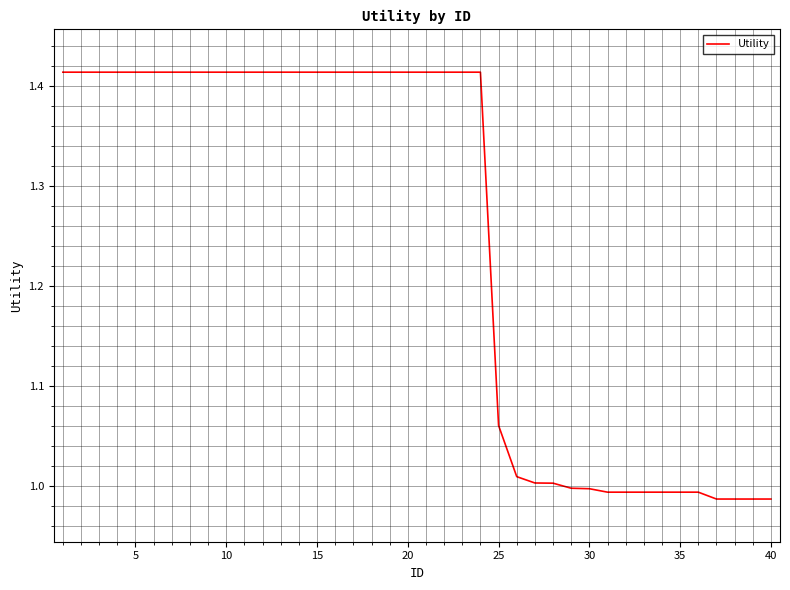

What is the difference between the maximum and minimum values?

0.4